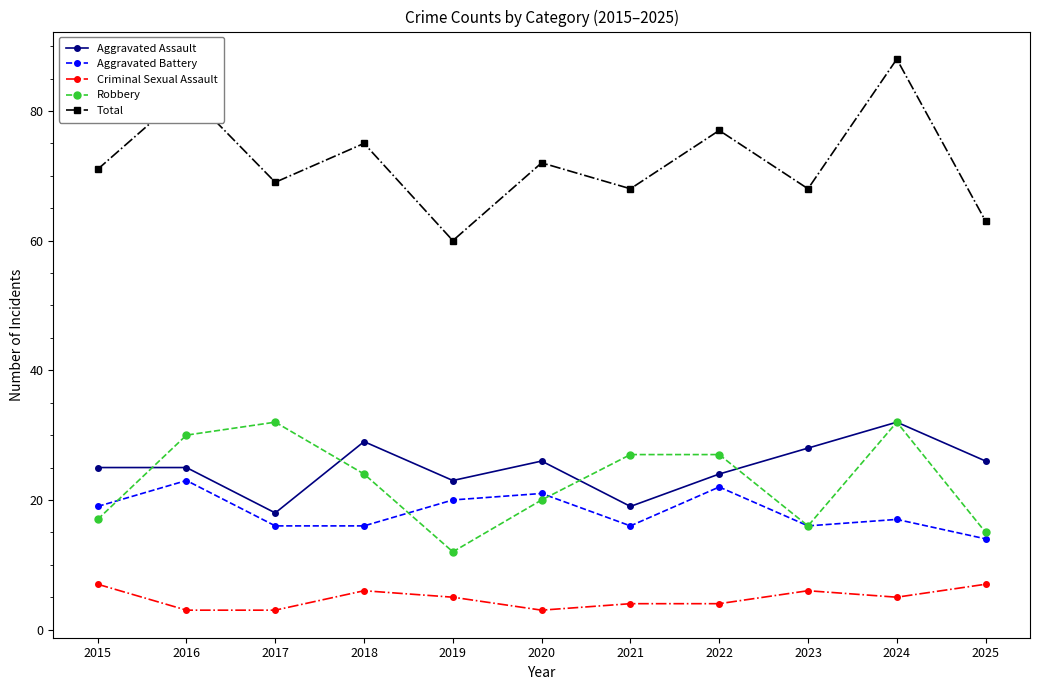

True or false: Total has more than 0 points higher than both neighbors.

True